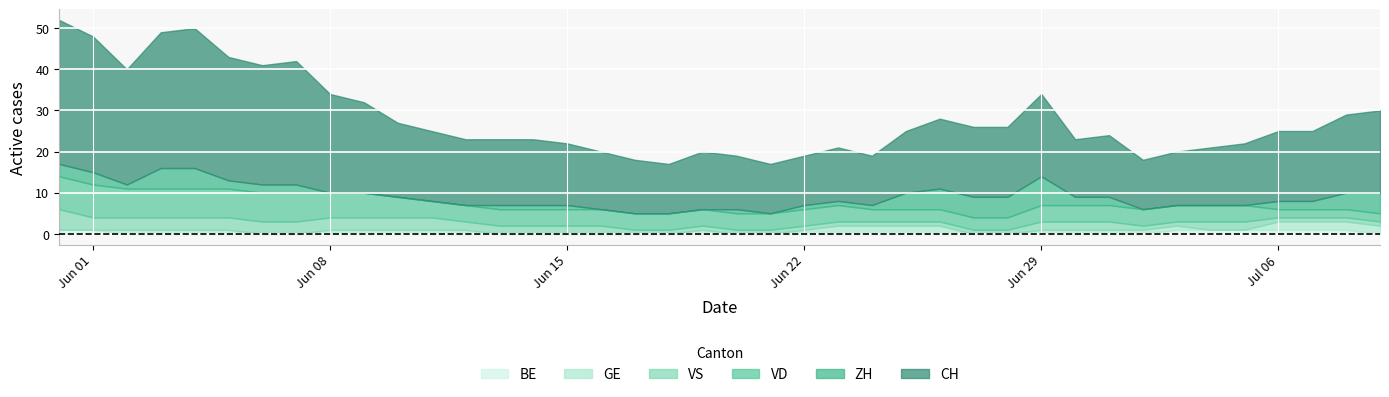

Reading left to right, list all the values displayed in this chart.

CH: 0=35	1=33	2=28	3=33	4=34	5=30	6=29	7=30	8=24	9=22	10=18	11=17	12=16	13=16	14=16	15=15	16=14	17=13	18=12	19=14	20=13	21=12	22=12	23=13	24=12	25=15	26=17	27=17	28=17	29=20	30=14	31=15	32=12	33=13	34=14	35=15	36=17	37=17	38=19	39=20
ZH: 0=3	1=3	2=1	3=5	4=5	5=2	6=2	7=2	8=0	9=0	10=0	11=0	12=0	13=1	14=1	15=1	16=0	17=0	18=0	19=0	20=1	21=0	22=1	23=1	24=1	25=4	26=5	27=5	28=5	29=7	30=2	31=2	32=0	33=0	34=0	35=0	36=2	37=2	38=4	39=5
VD: 0=8	1=8	2=7	3=7	4=7	5=7	6=7	7=7	8=6	9=6	10=5	11=4	12=4	13=4	14=4	15=4	16=4	17=4	18=4	19=4	20=4	21=4	22=4	23=4	24=3	25=3	26=3	27=3	28=3	29=4	30=4	31=4	32=4	33=4	34=4	35=4	36=2	37=2	38=2	39=2
VS: 0=5	1=3	2=3	3=3	4=3	5=3	6=3	7=3	8=3	9=3	10=3	11=3	12=2	13=2	14=2	15=2	16=2	17=1	18=1	19=1	20=1	21=1	22=1	23=1	24=1	25=1	26=1	27=1	28=1	29=2	30=2	31=2	32=1	33=1	34=2	35=2	36=1	37=1	38=1	39=1
GE: 0=0	1=0	2=1	3=1	4=1	5=1	6=0	7=0	8=1	9=1	10=1	11=1	12=1	13=0	14=0	15=0	16=0	17=0	18=0	19=1	20=0	21=0	22=1	23=2	24=2	25=2	26=2	27=0	28=0	29=1	30=1	31=1	32=1	33=1	34=0	35=0	36=2	37=2	38=2	39=2
BE: 0=1	1=1	2=0	3=0	4=0	5=0	6=0	7=0	8=0	9=0	10=0	11=0	12=0	13=0	14=0	15=0	16=0	17=0	18=0	19=0	20=0	21=0	22=0	23=0	24=0	25=0	26=0	27=0	28=0	29=0	30=0	31=0	32=0	33=1	34=1	35=1	36=1	37=1	38=1	39=0